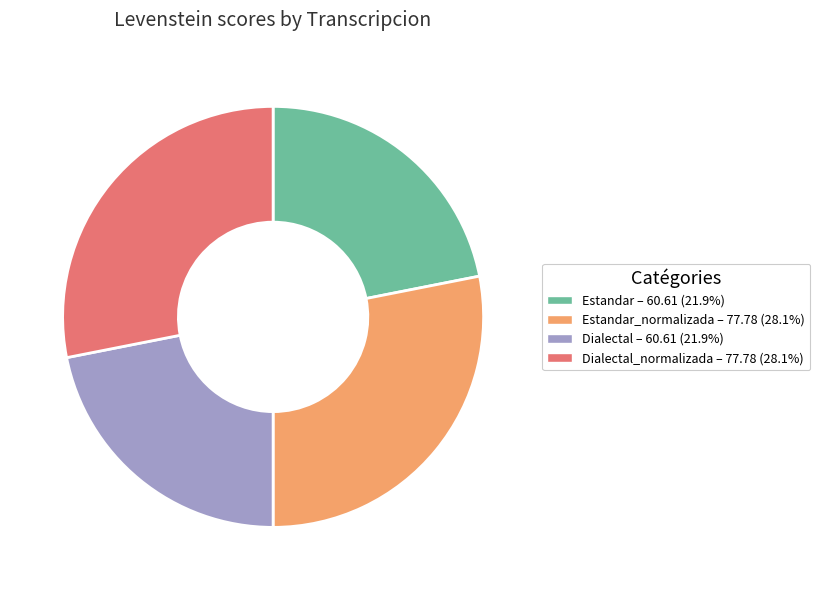

Is there any slice that represents more than half of the pie?

No